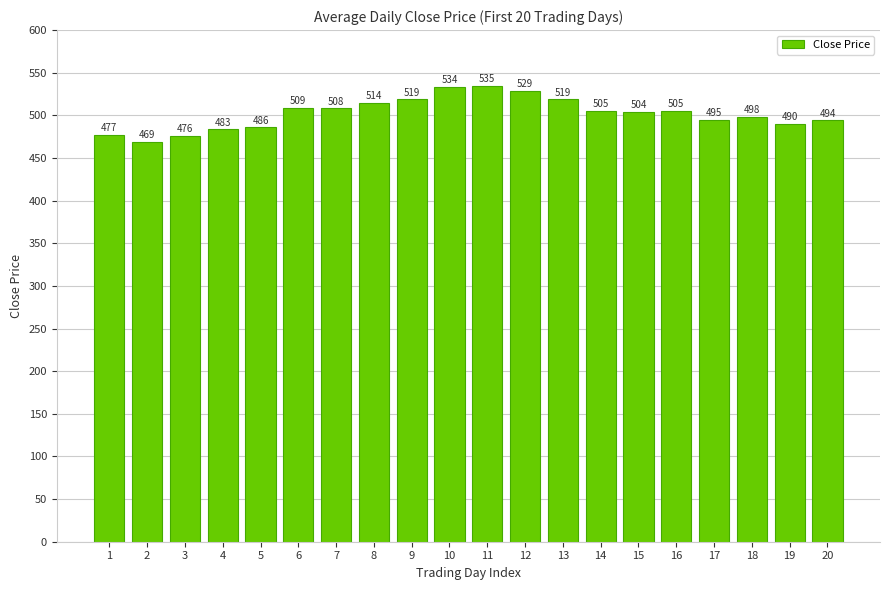

What is the average value?

502.5